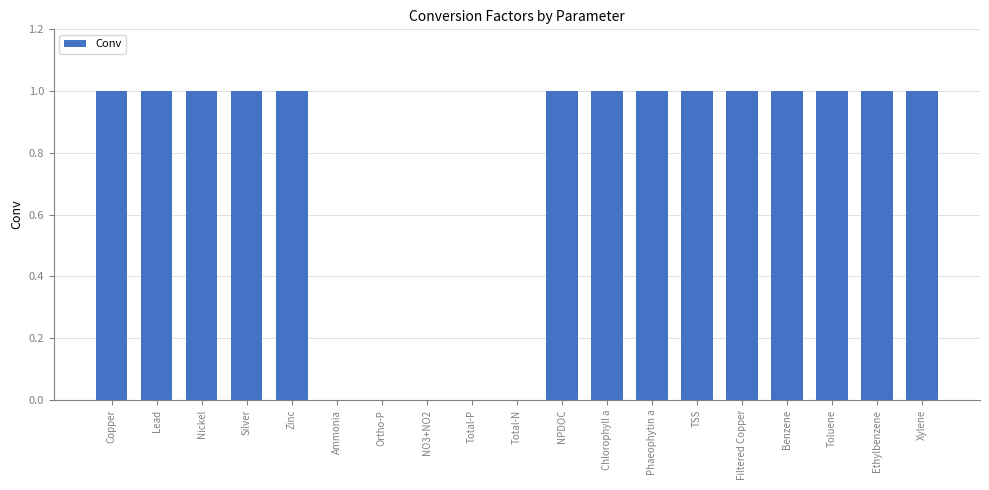

The chart shows a value of 1.0 at Zinc. True or false?

True